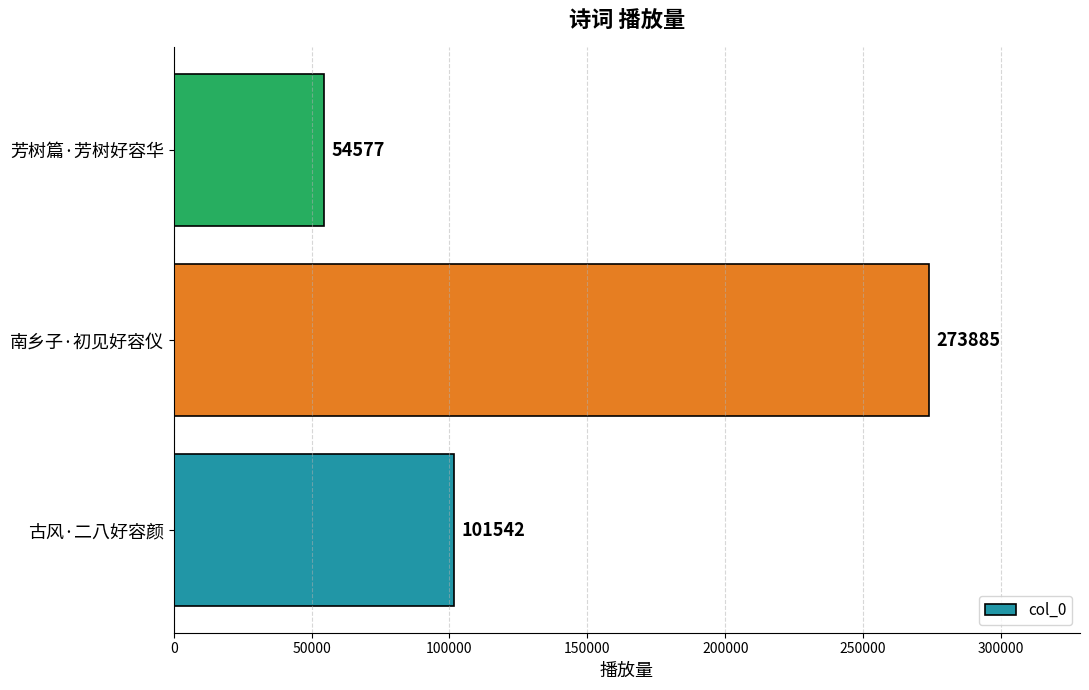

How many data points are less than 101542?

1